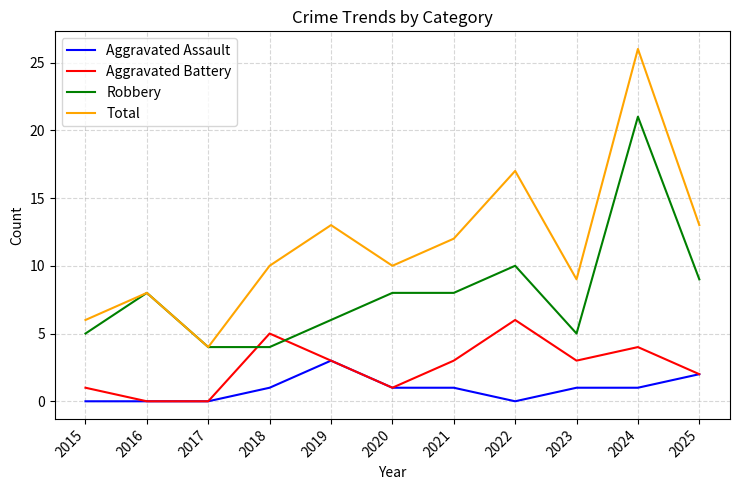

What is the spread (max minus min) of values at 2017?

4